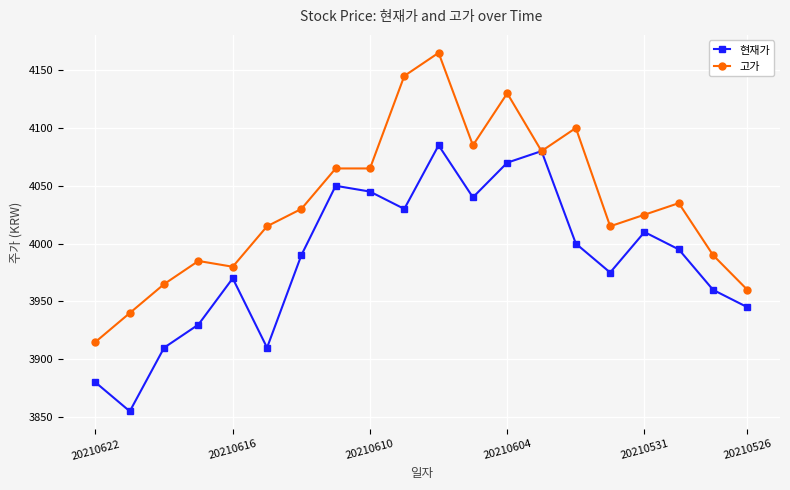

Which series has the largest total across all categories?

고가